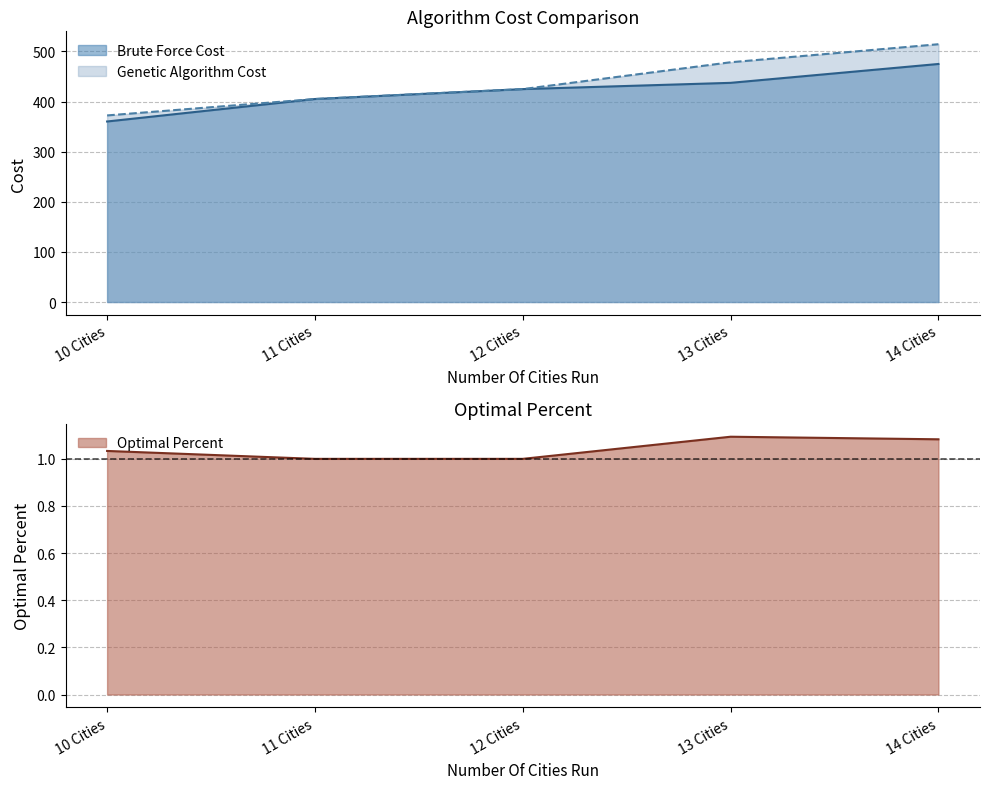

Between 13 Cities and 11 Cities, which is larger?

13 Cities